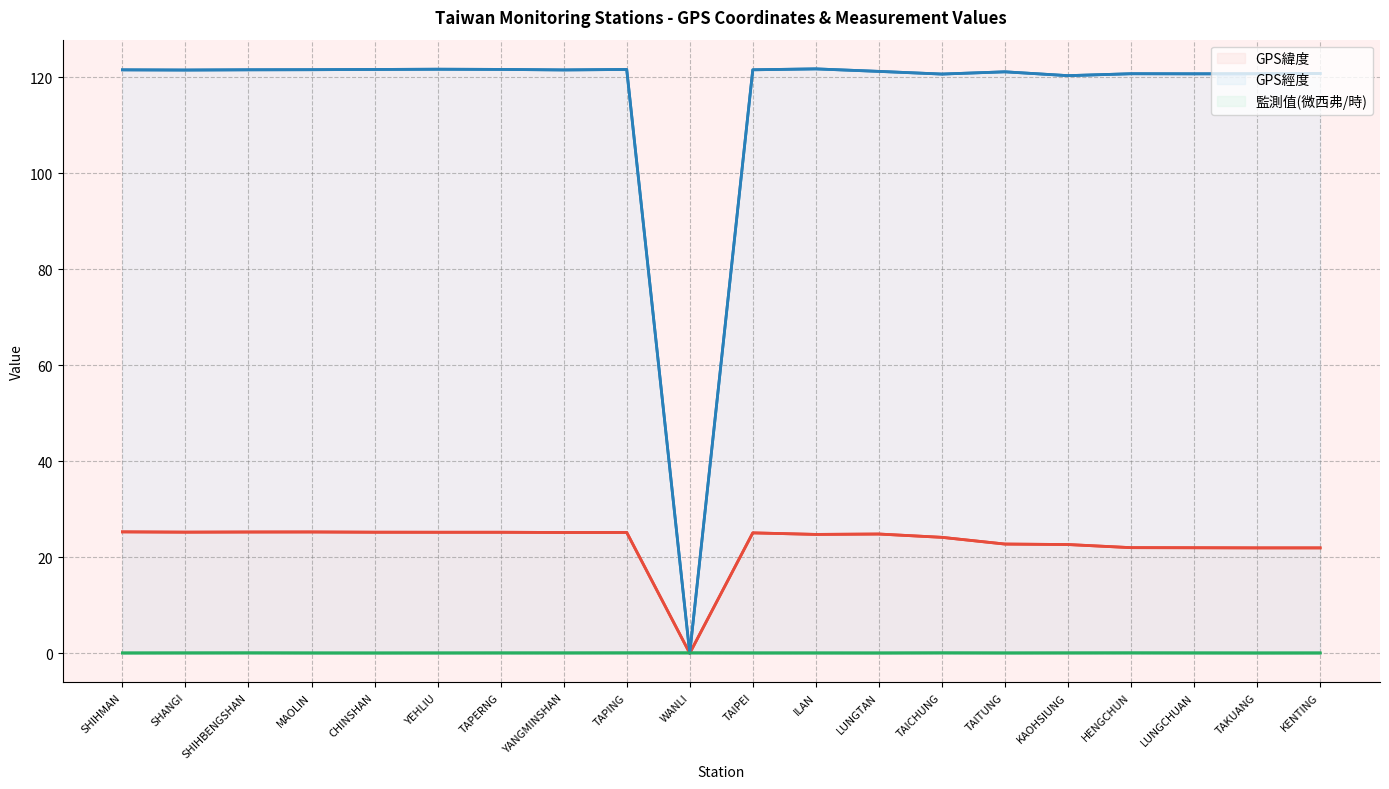

Where is GPS經度 nearest to the value 60?

WANLI